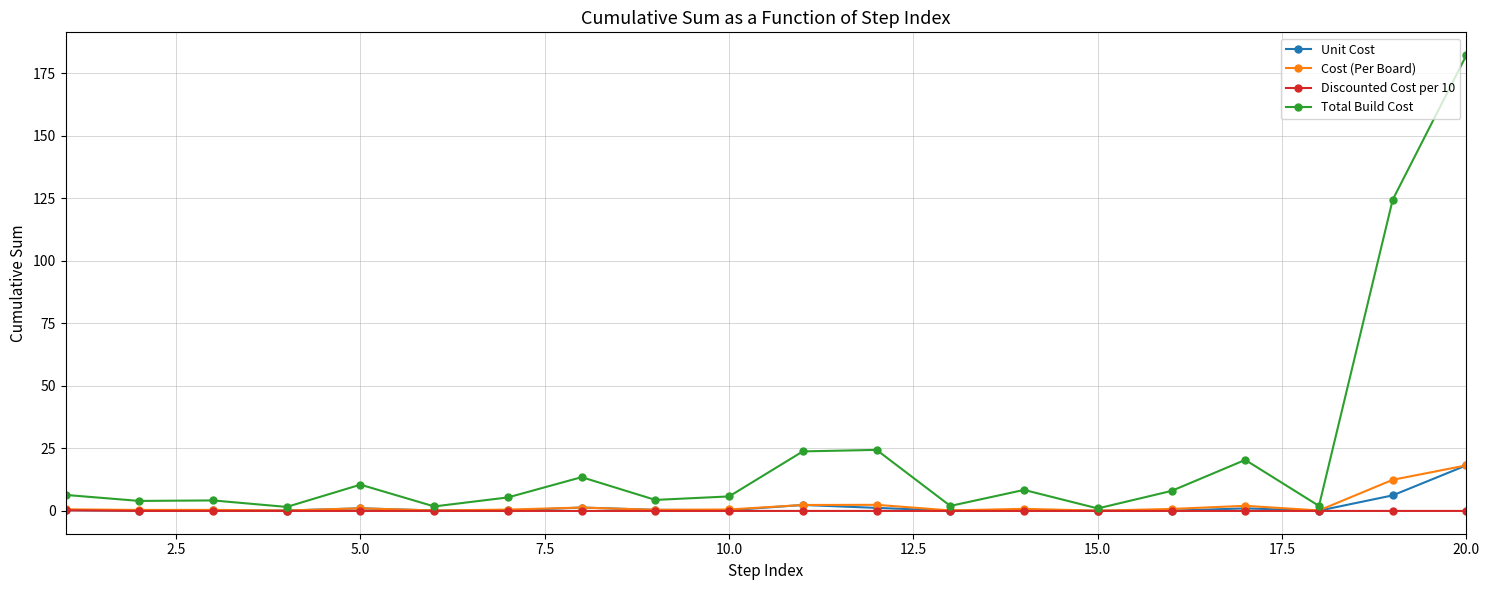

Which series has the largest range (max minus min)?

Total Build Cost